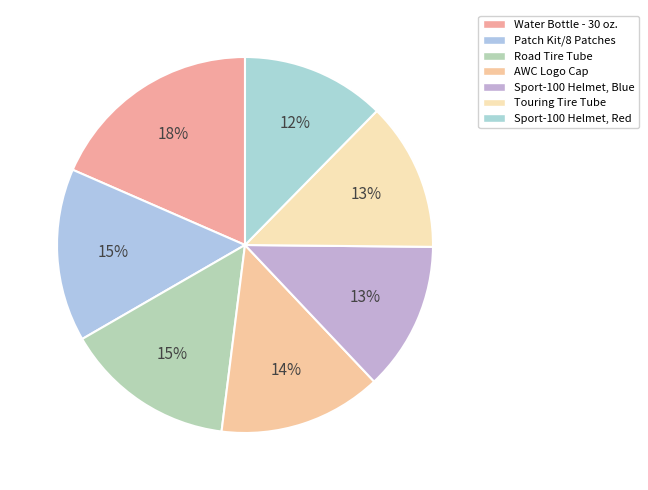

To the nearest percent, what is the combined percentage of Sport-100 Helmet, Red and AWC Logo Cap?

26%